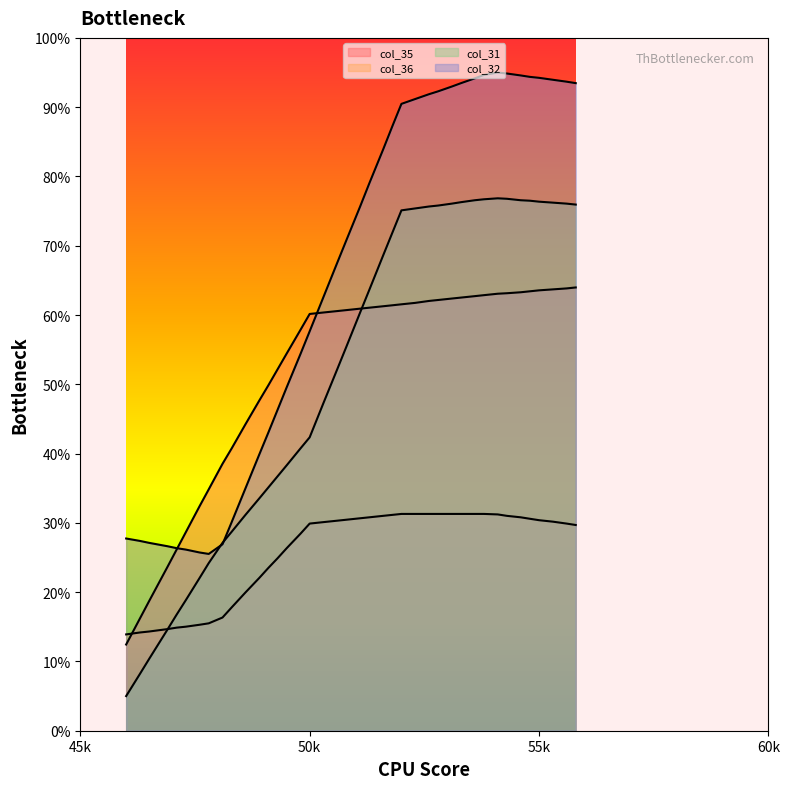

In col_31, how many points are higher than both neighbors (excluding endpoints)?

1